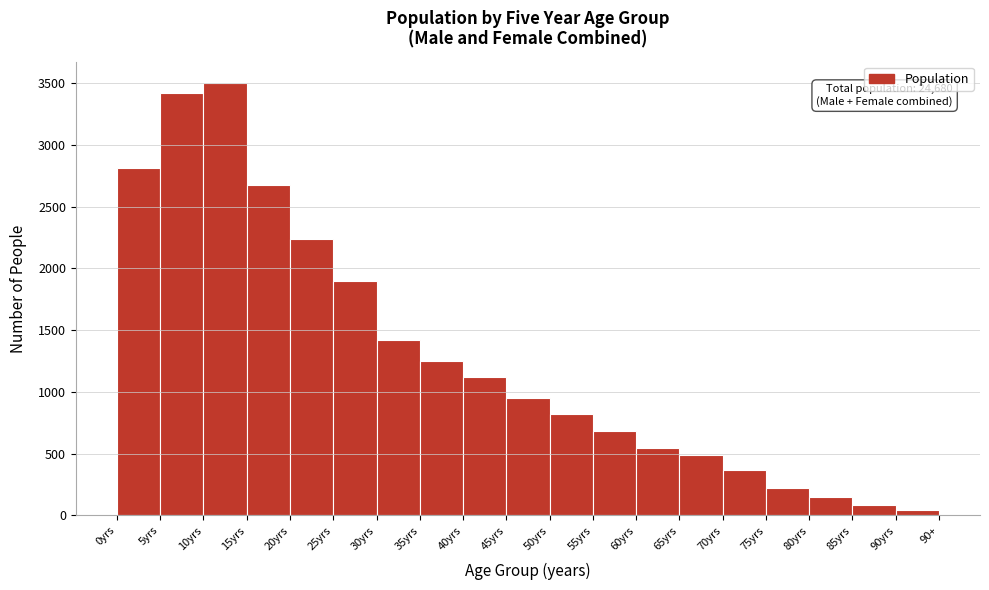

Reading left to right, what are all the values shown in this chart?

2813	3415	3499	2676	2240	1896	1418	1252	1121	950	819	679	549	489	371	220	150	83	40